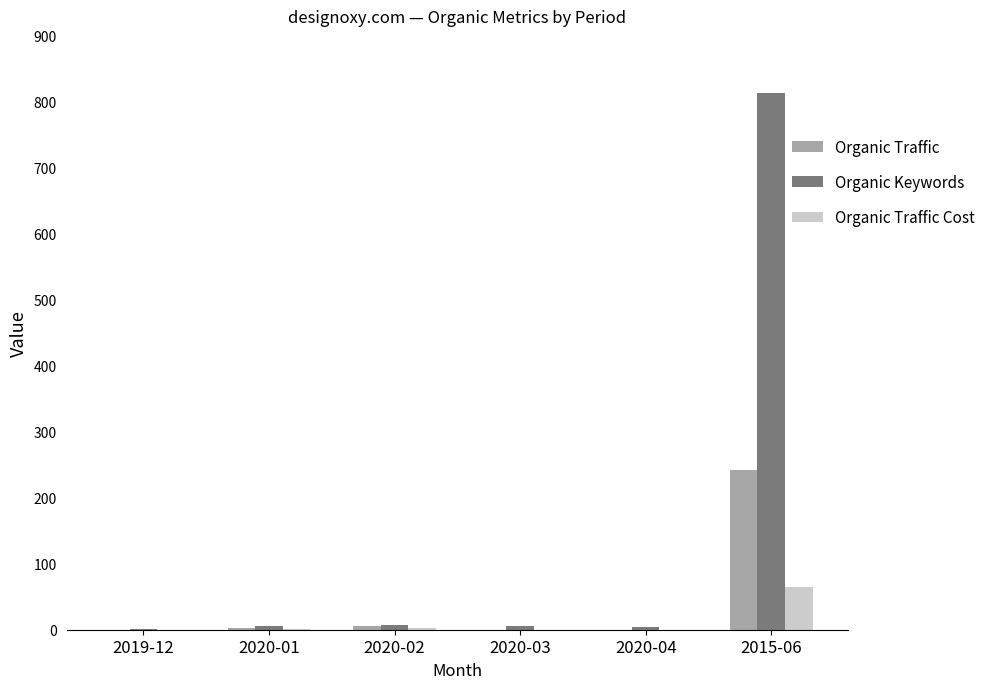

Which series has the largest total across all categories?

Organic Keywords